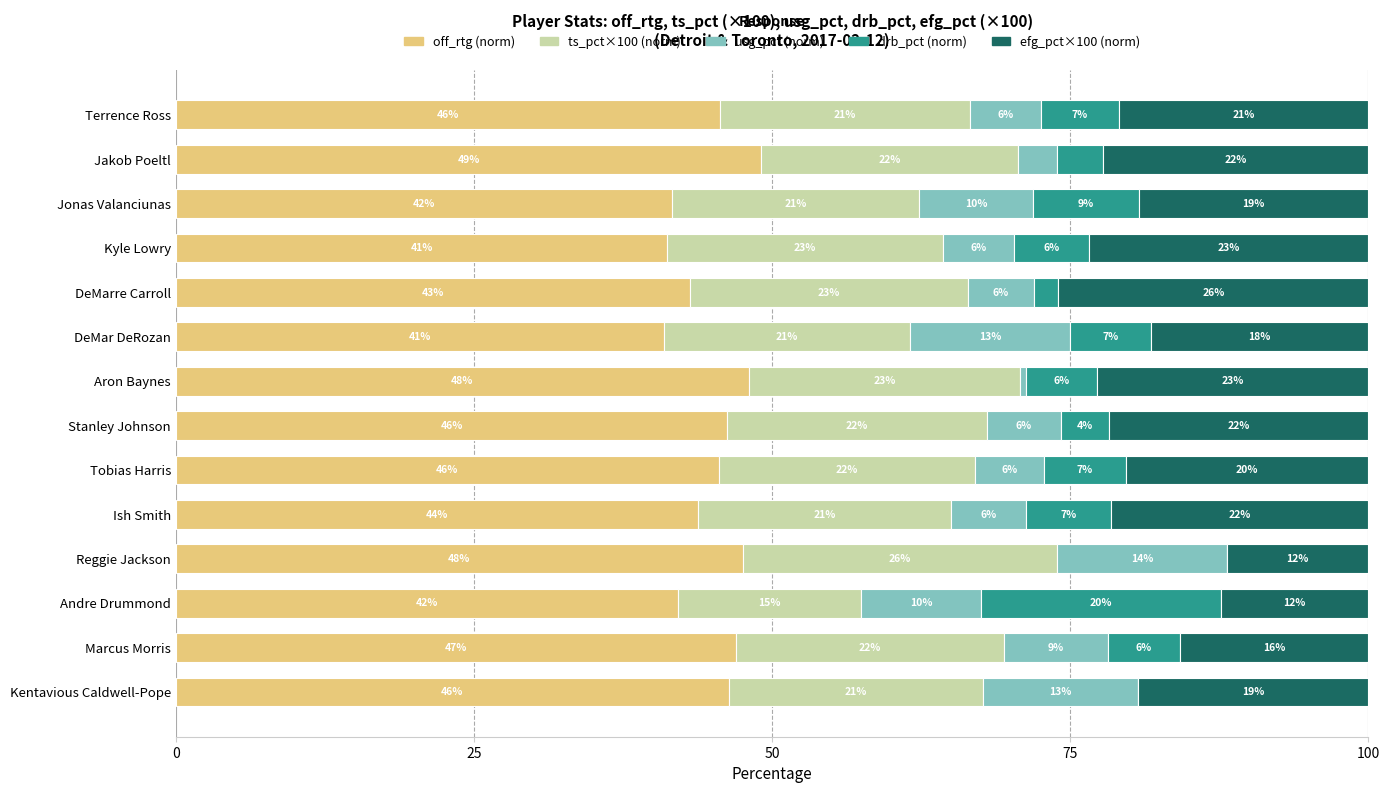

What are all the series names shown in the legend?

off_rtg (norm), ts_pct×100 (norm), usg_pct (norm), drb_pct (norm), efg_pct×100 (norm)